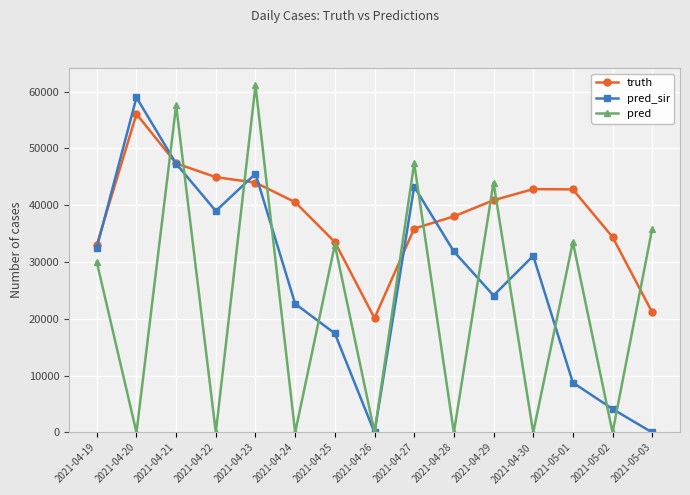

Which series has the largest total across all categories?

truth